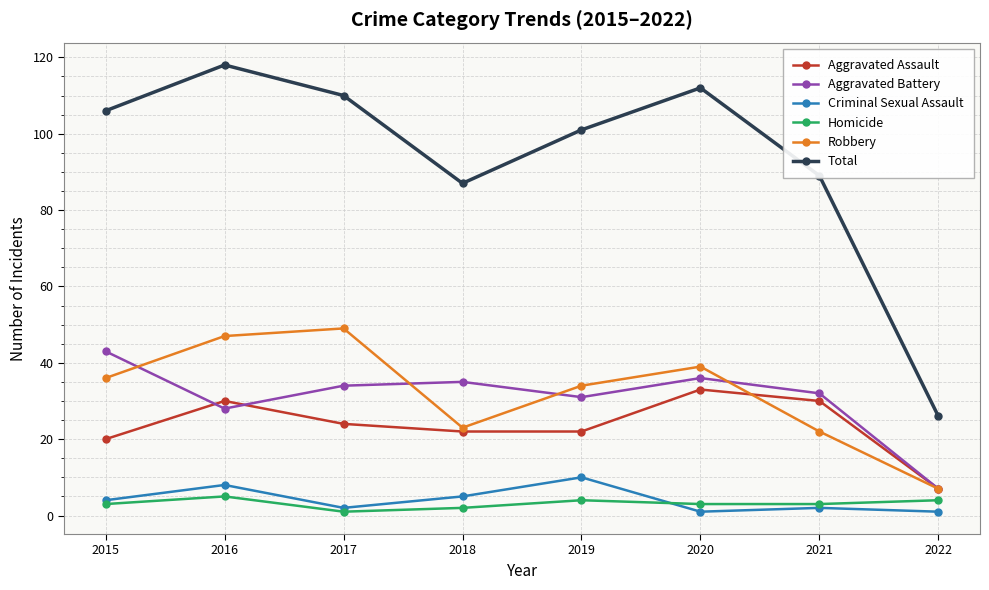

At how many categories does at least one series exceed 30?

7